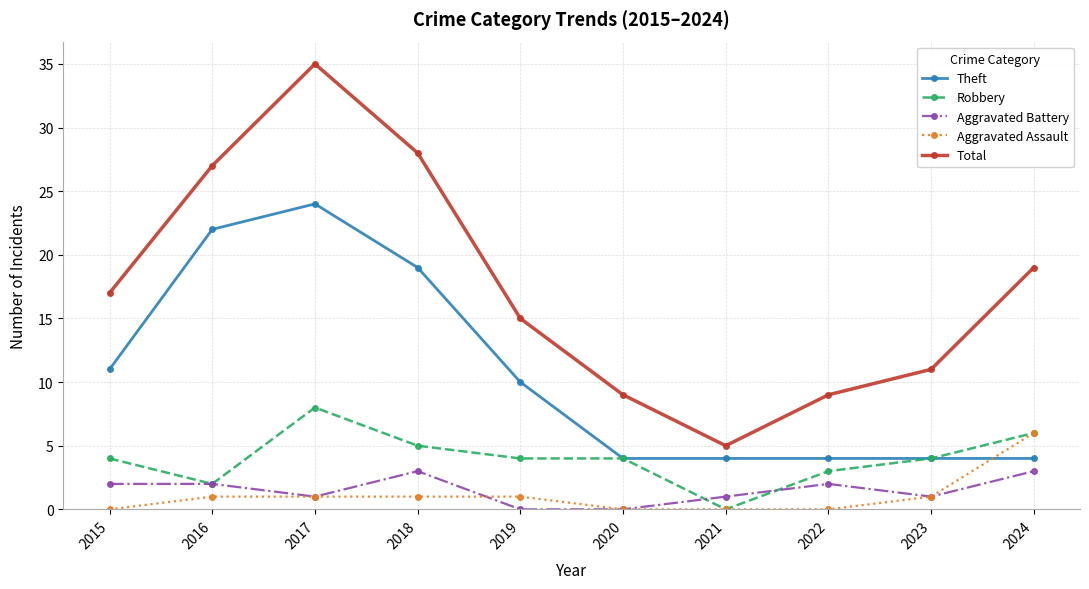

At which category does the chart reach its peak across all series?

2017